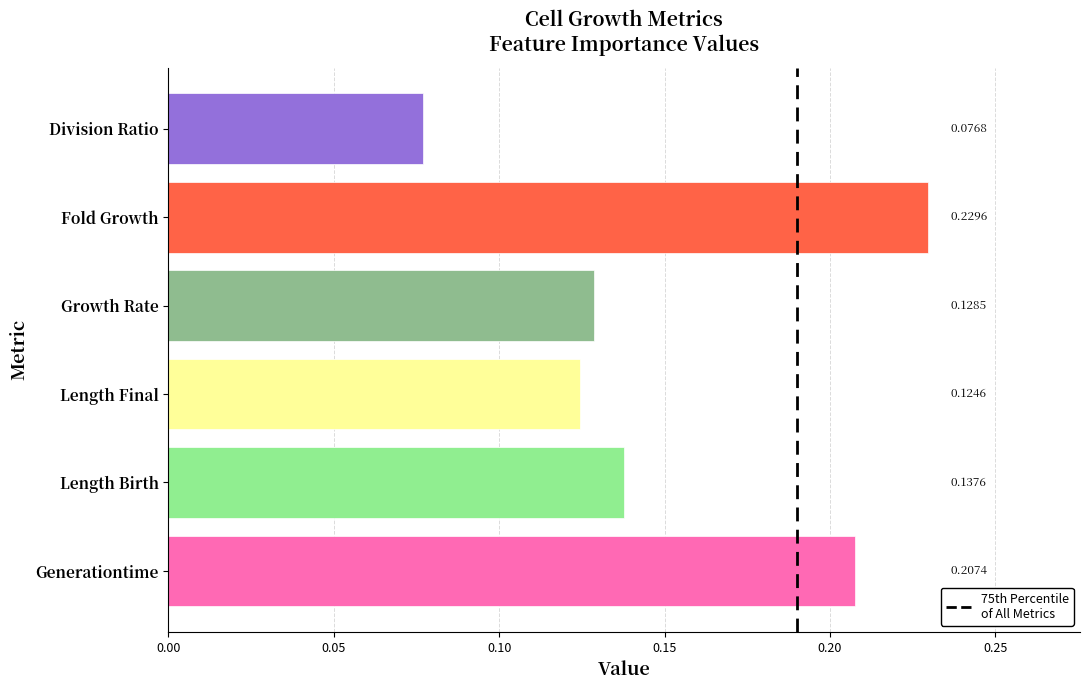

How many data points does each series have?

6